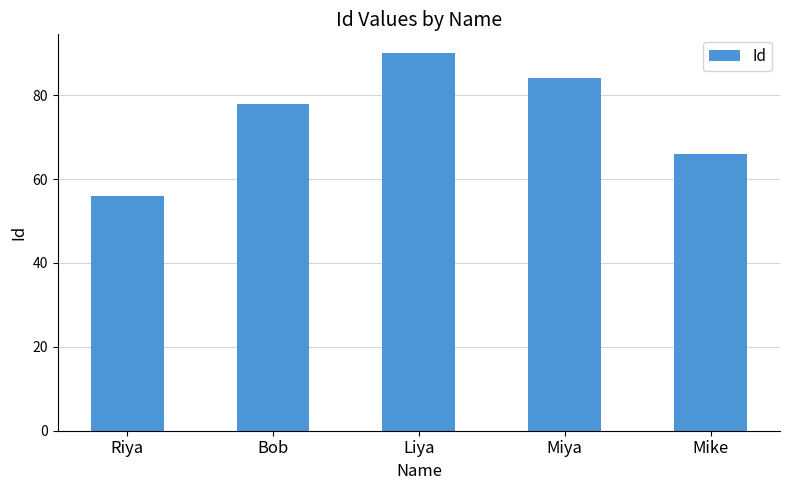

Is it true that the value at Liya is 90?

True